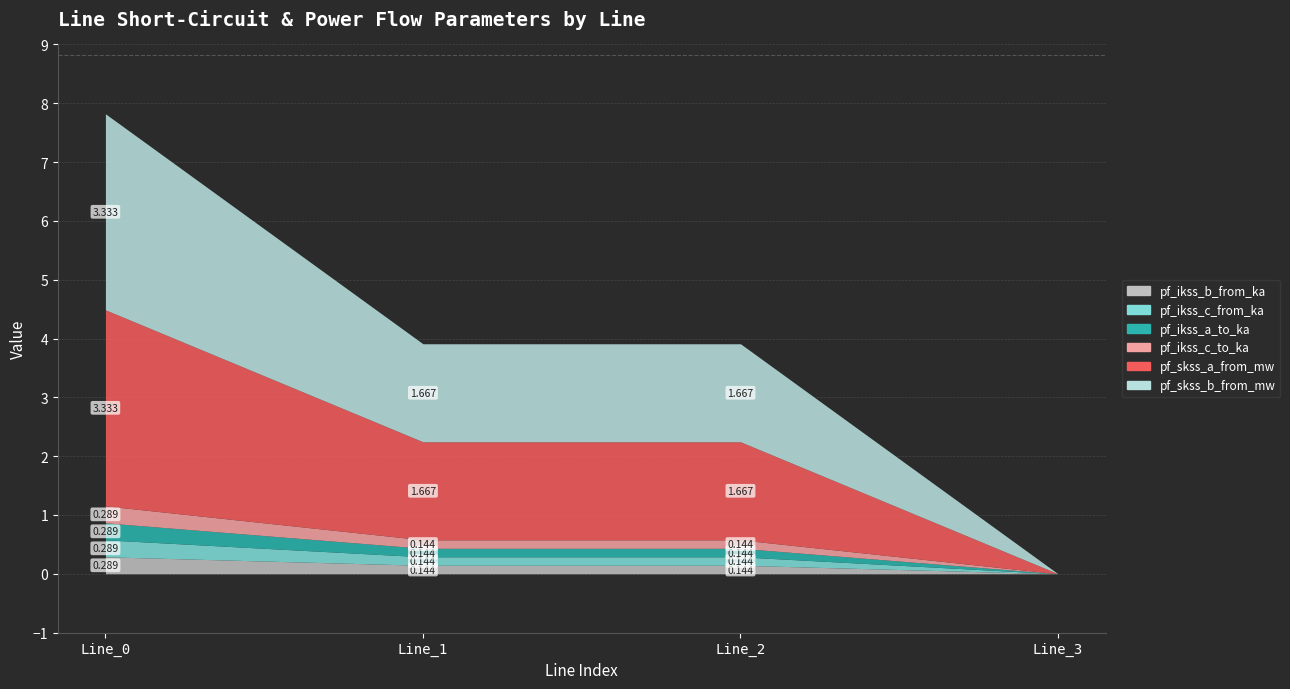

Where is pf_ikss_c_to_ka nearest to the value 0?

Line_3